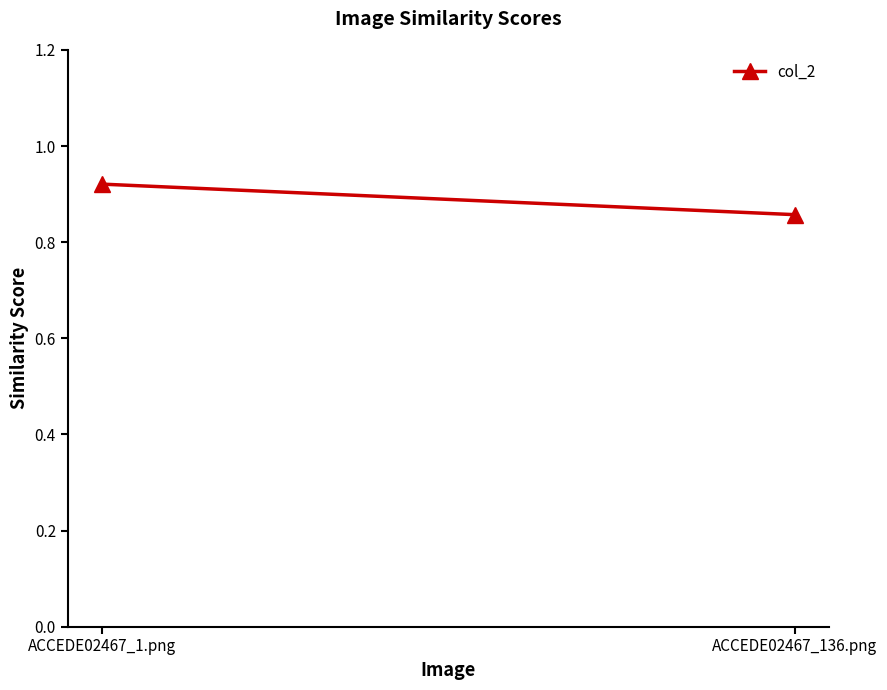

Rank the categories by value from highest to lowest.

ACCEDE02467_1.png, ACCEDE02467_136.png